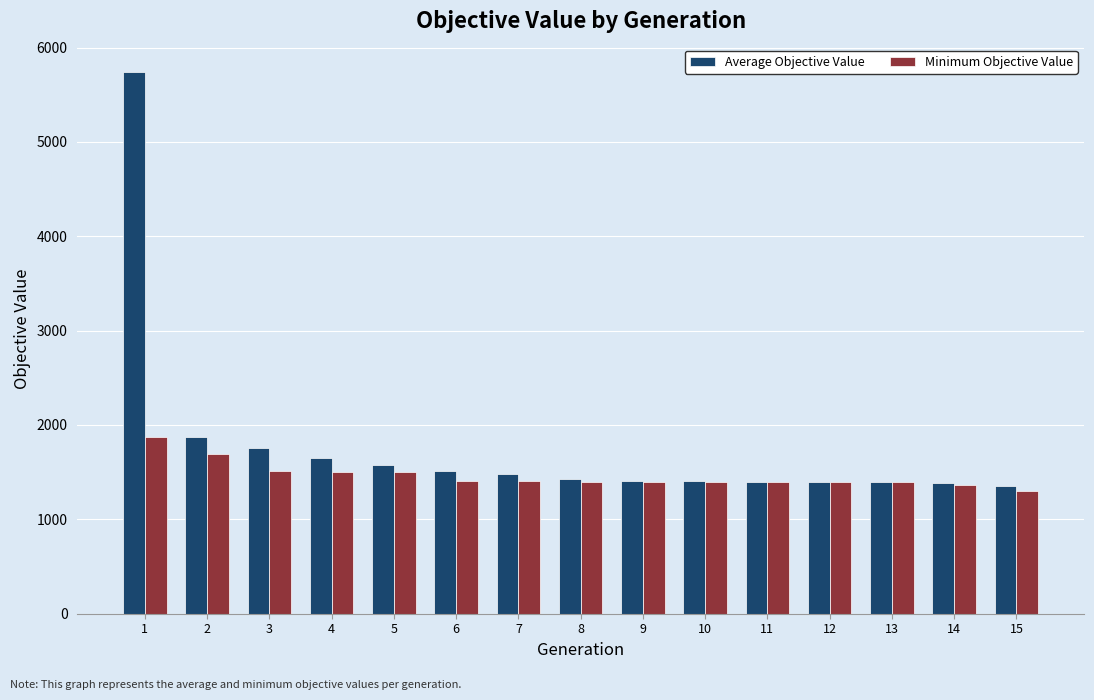

How many bars are there in total?

30